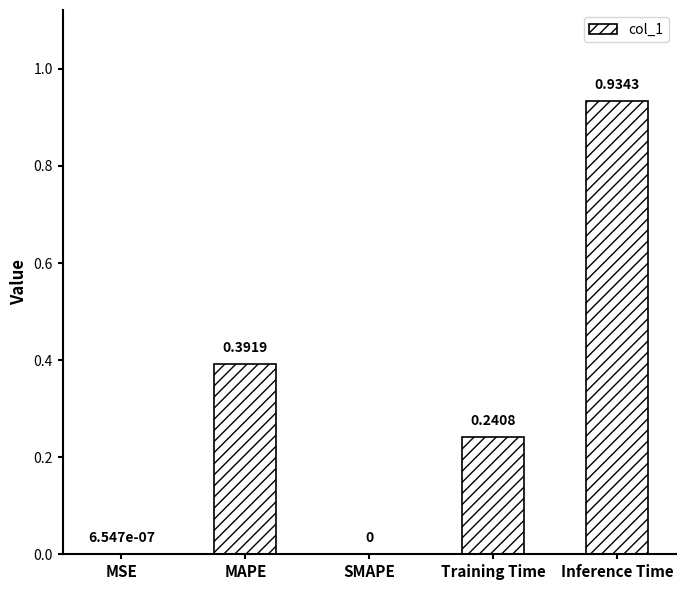

At which category does the chart reach its peak across all series?

Inference Time